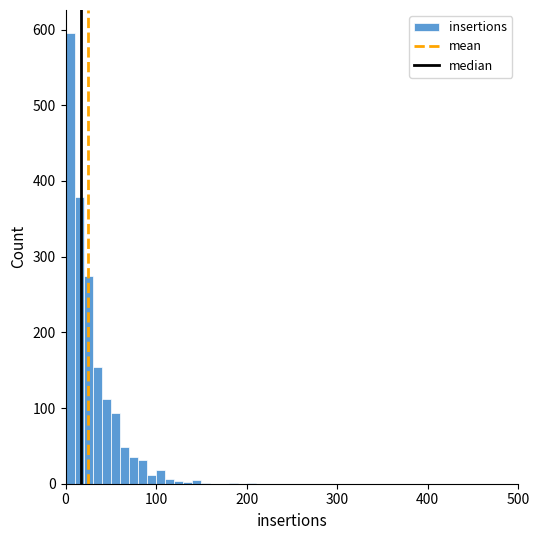

Read against the x-axis, roughly where is the centre of the tallest bar?

10